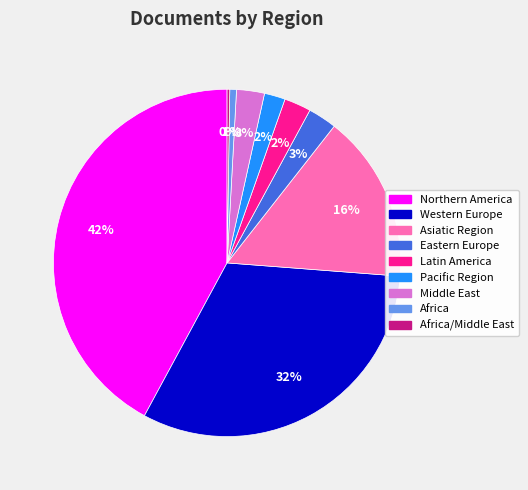

Is there a majority slice in this chart?

No